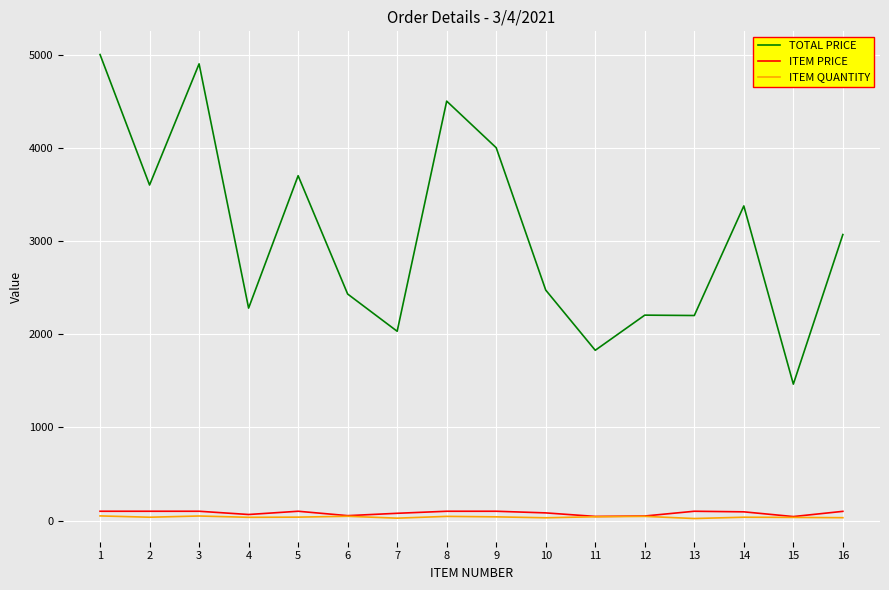

True or false: ITEM PRICE and TOTAL PRICE intersect in this chart.

False